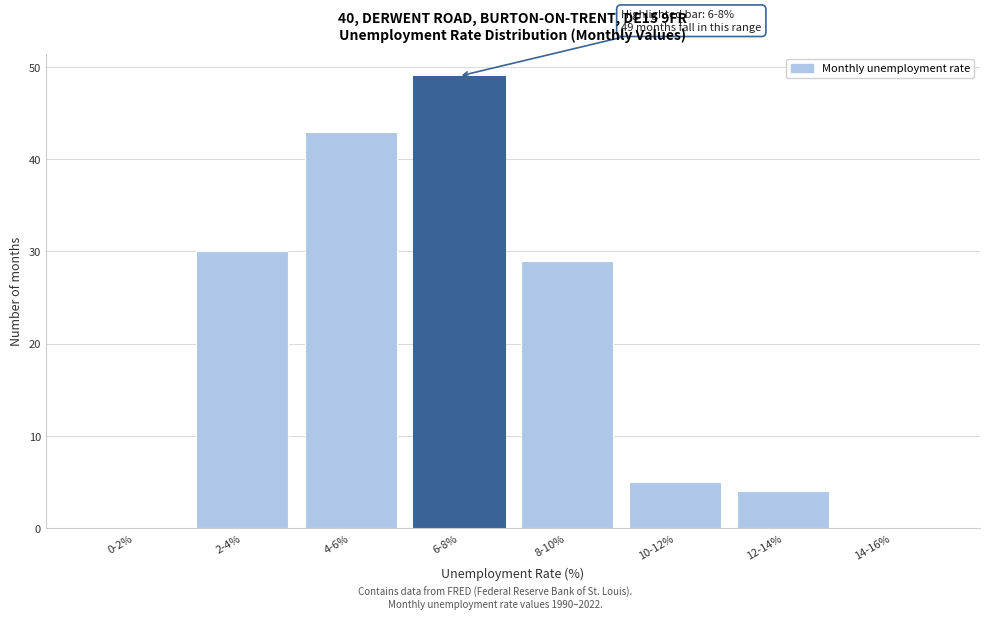

Reading left to right, transcribe all the data shown in this chart.

0-2%=0	2-4%=30	4-6%=43	6-8%=49	8-10%=29	10-12%=5	12-14%=4	14-16%=0